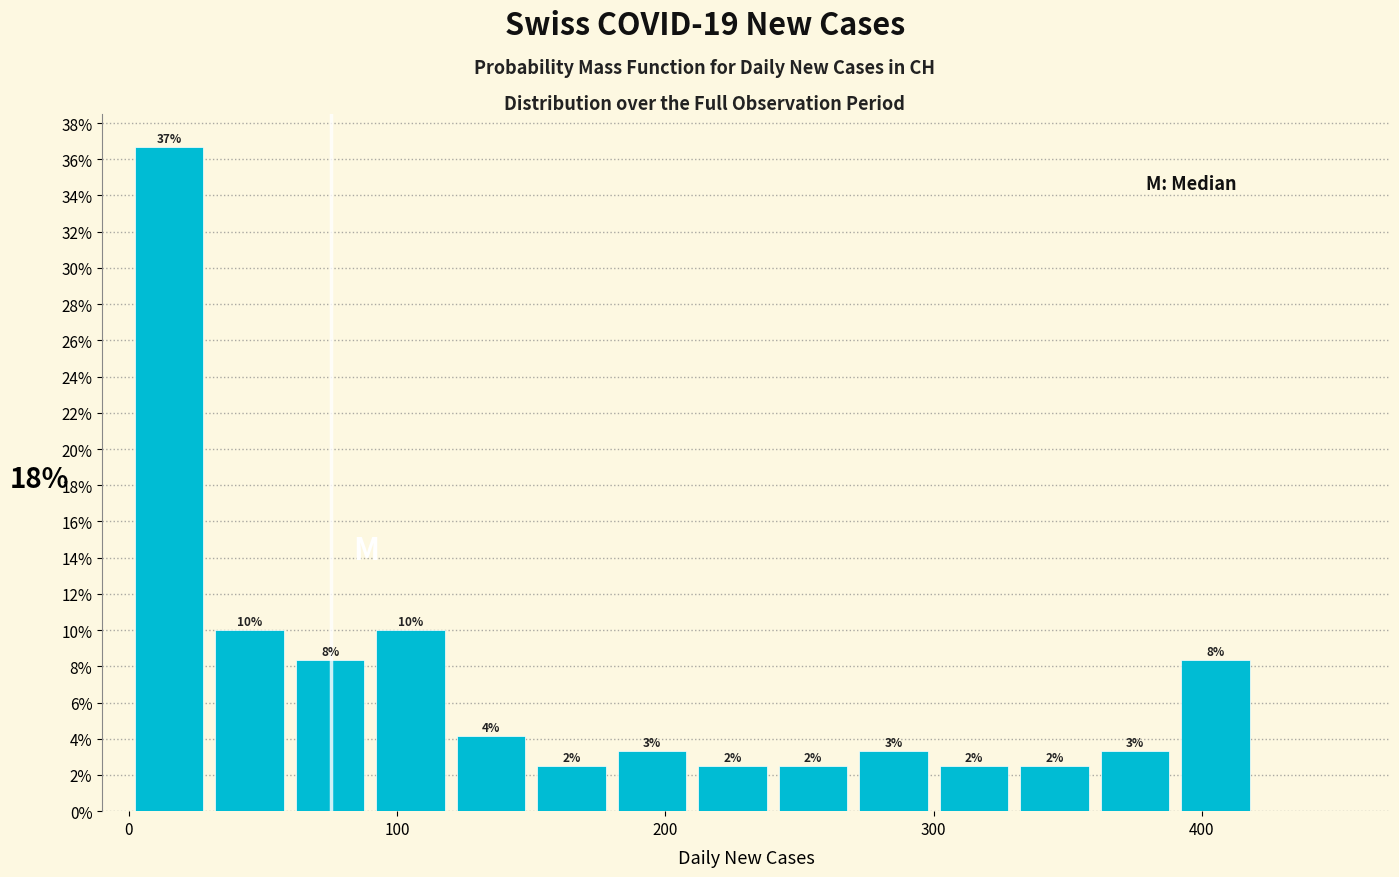

Around what value on the x-axis is the tallest bar? Give the approximate position of its centre, as read against the axis.

20